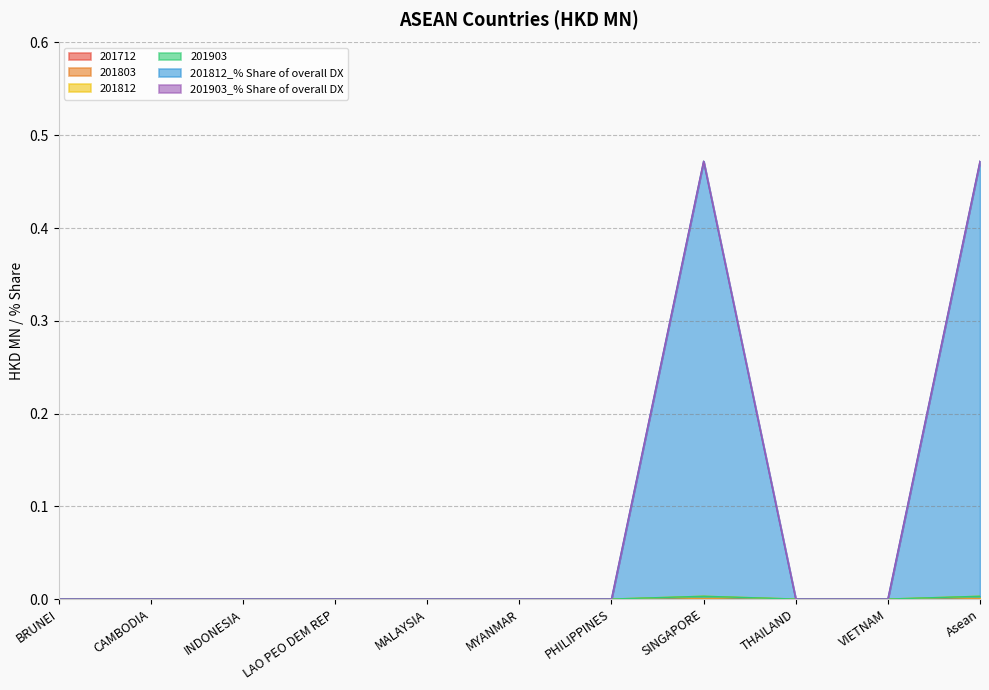

Rank the categories by 201812_% Share of overall DX value from lowest to highest.

BRUNEI, CAMBODIA, INDONESIA, LAO PEO DEM REP, MALAYSIA, MYANMAR, PHILIPPINES, THAILAND, VIETNAM, SINGAPORE, Asean